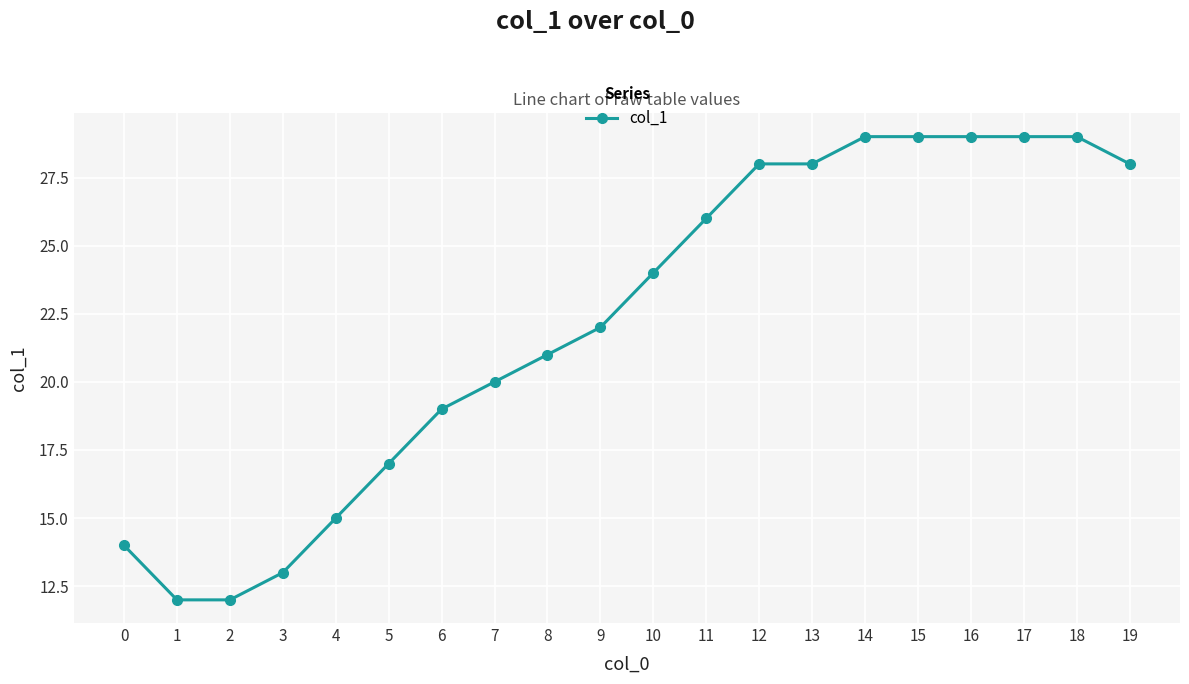

Reading left to right, transcribe all the data shown in this chart.

14	12	12	13	15	17	19	20	21	22	24	26	28	28	29	29	29	29	29	28